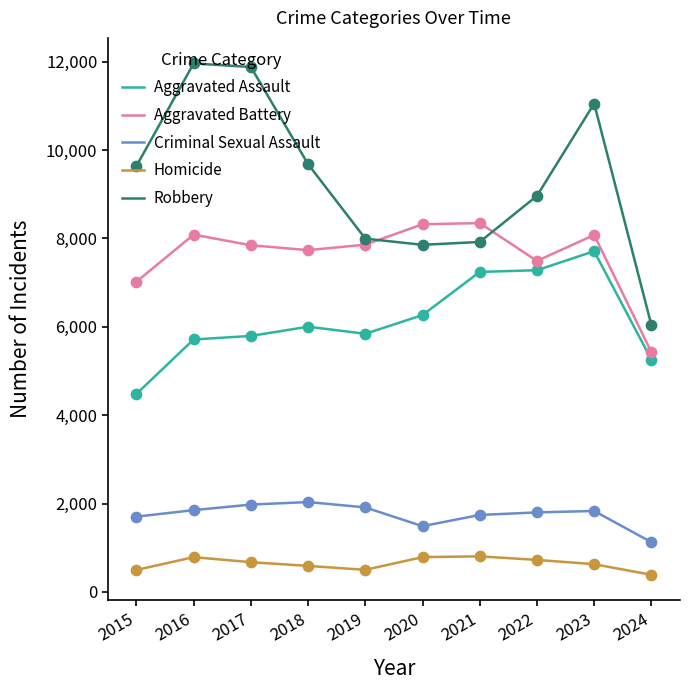

Which series has the largest total across all categories?

Robbery